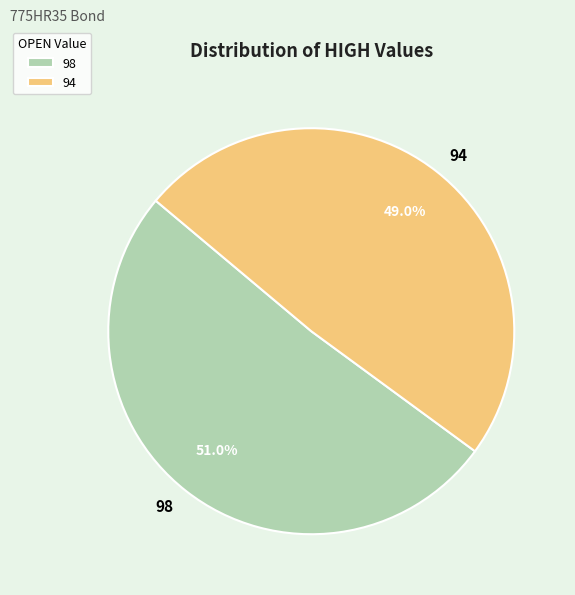

True or false: 98 accounts for 51% of the total.

True